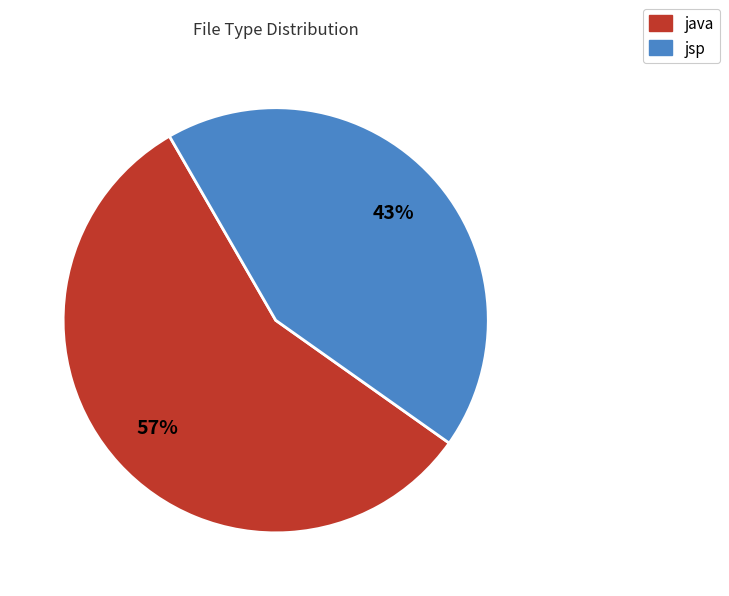

To the nearest percent, what is the combined percentage of jsp and java?

100%